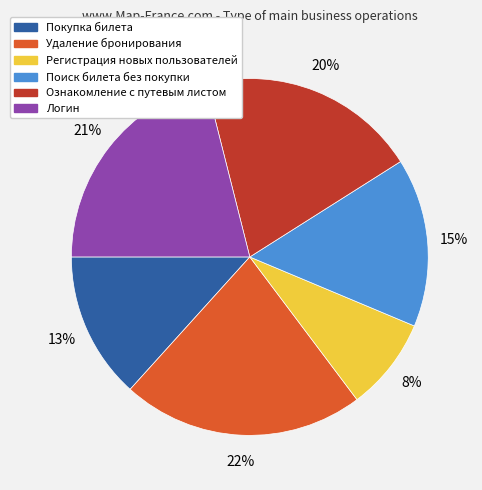

Is the sum of Покупка билета and Логин greater than half?

No